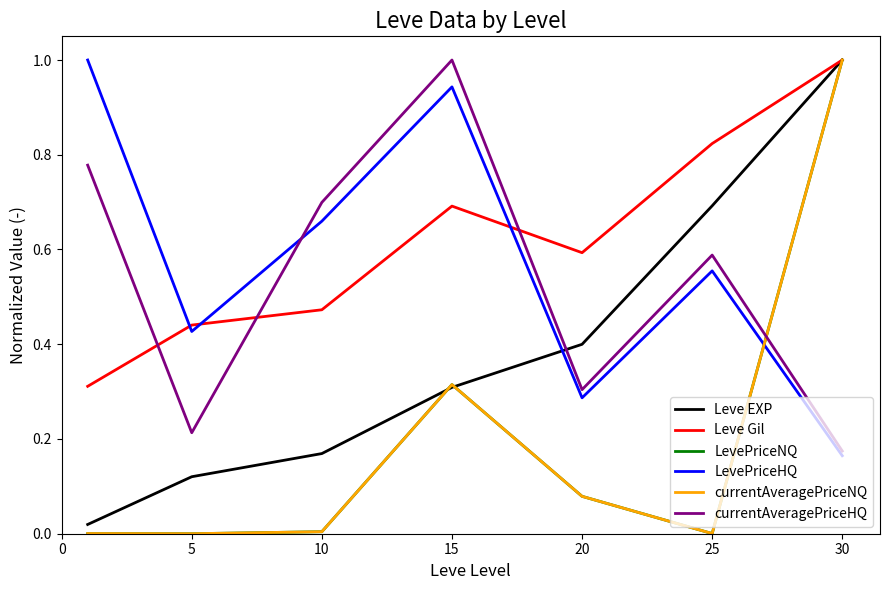

What are all the series names shown in the legend?

Leve EXP, Leve Gil, LevePriceNQ, LevePriceHQ, currentAveragePriceNQ, currentAveragePriceHQ